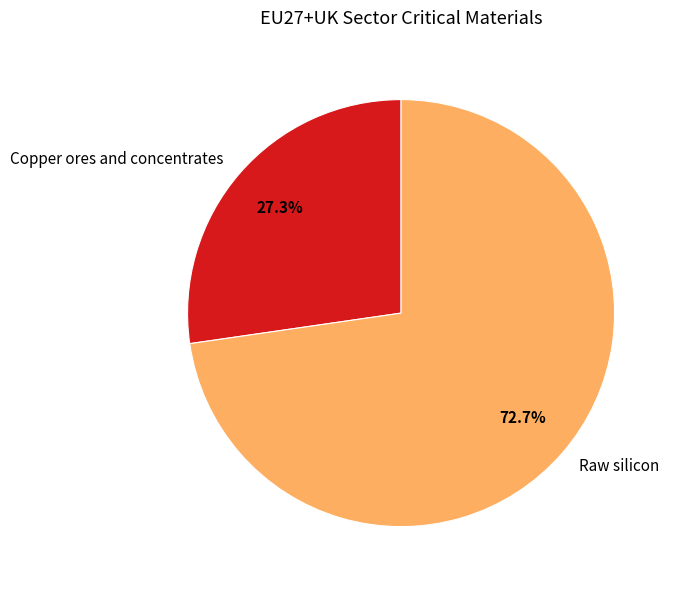

Which slice is the smallest?

Copper ores and concentrates